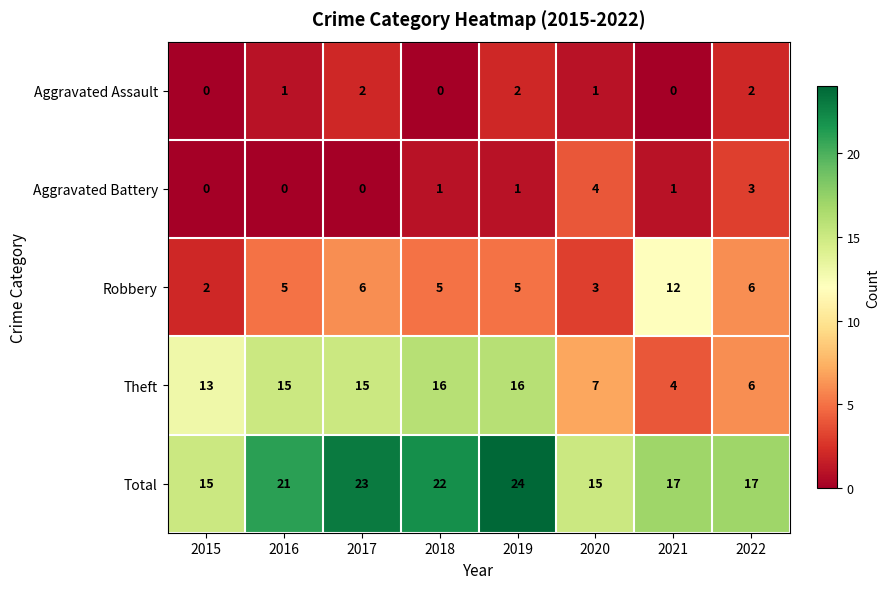

At how many categories does at least one series exceed 19?

4